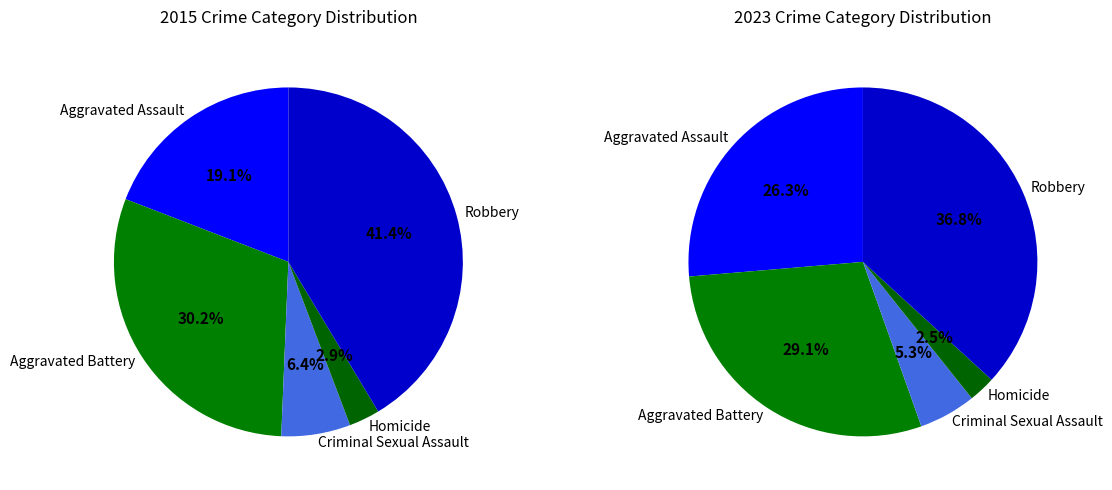

Is it true that Aggravated Assault is 19% of the pie?

True